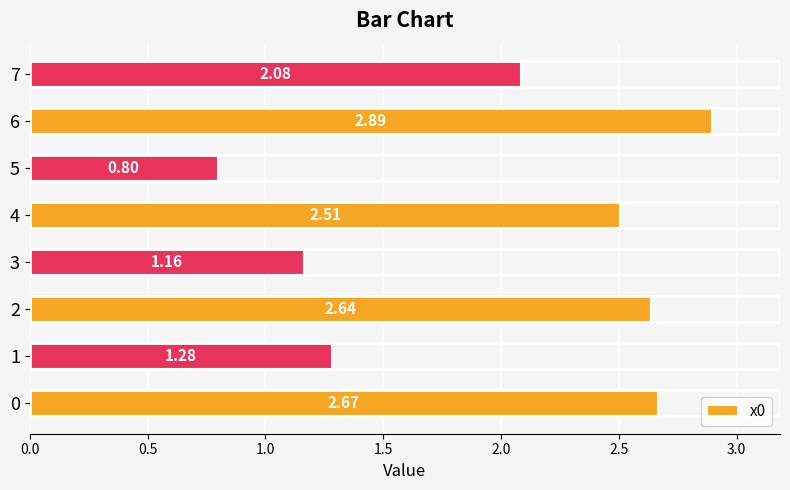

What is the smallest value displayed?

0.8